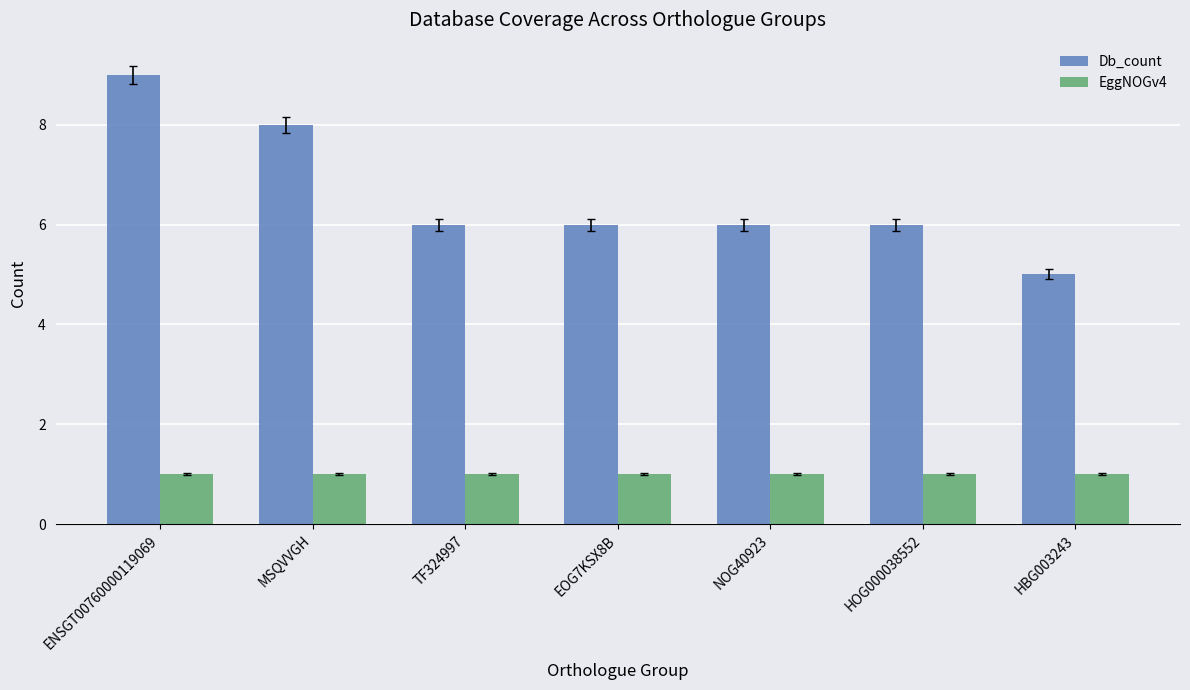

How many bars are there in each group?

2